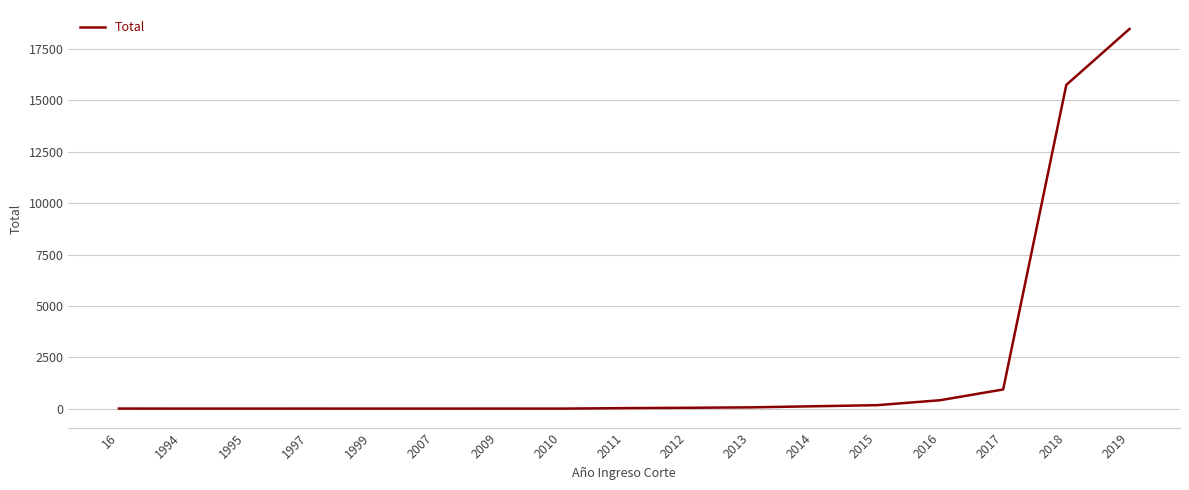

At which label is the value closest to 9241?

2018